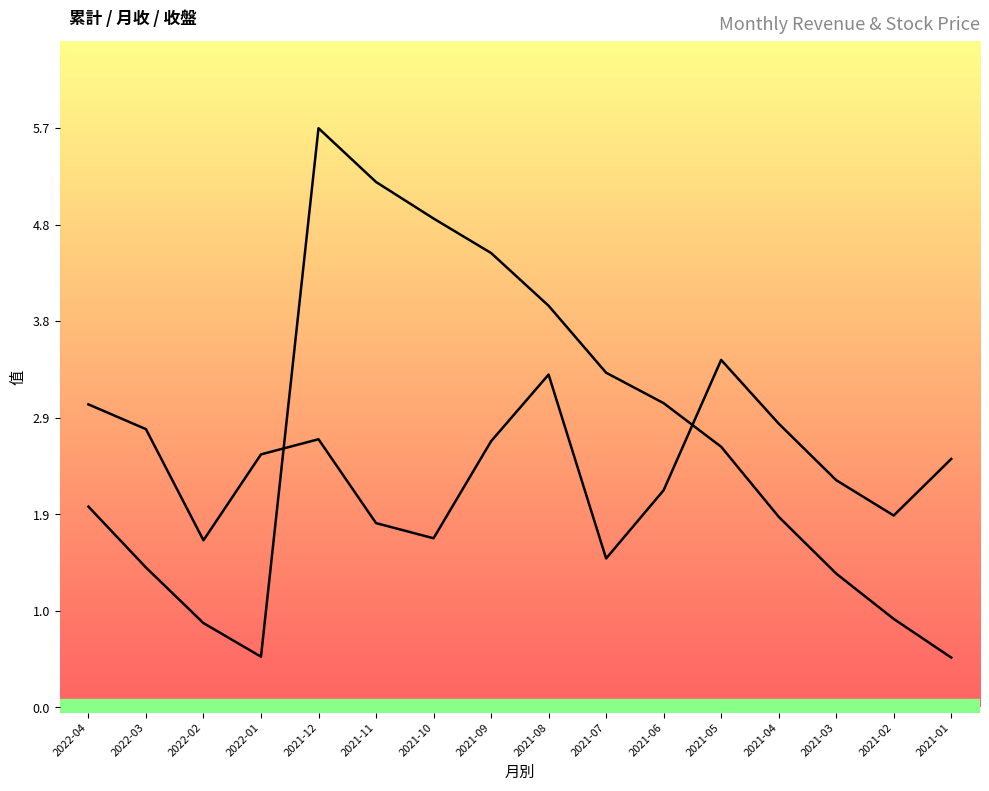

Which series has the widest spread of values?

累計營收(億)